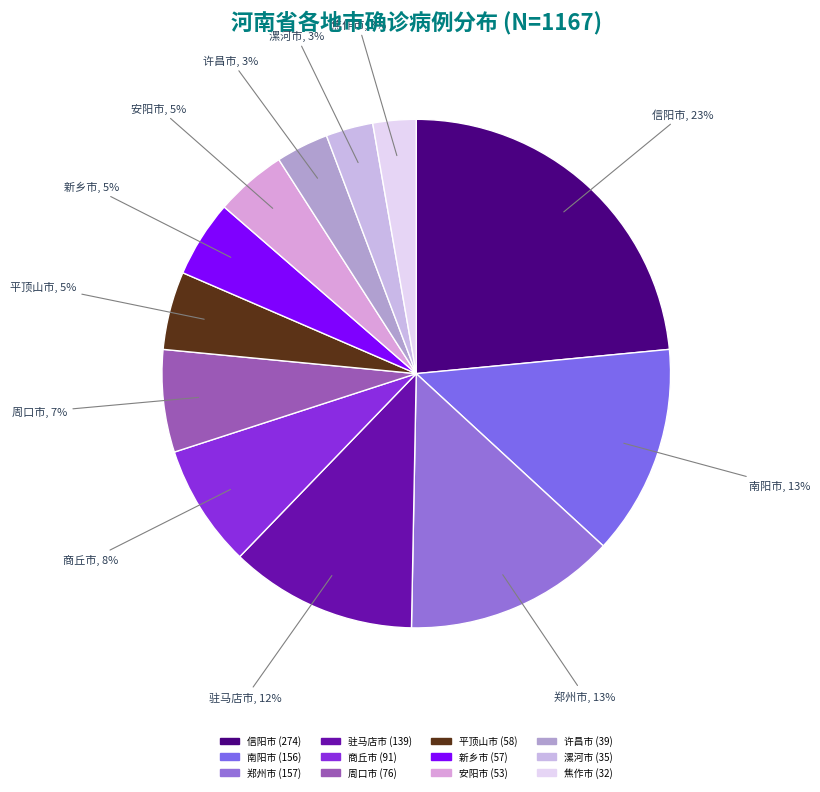

Which has a higher value, 郑州市 or 安阳市?

郑州市